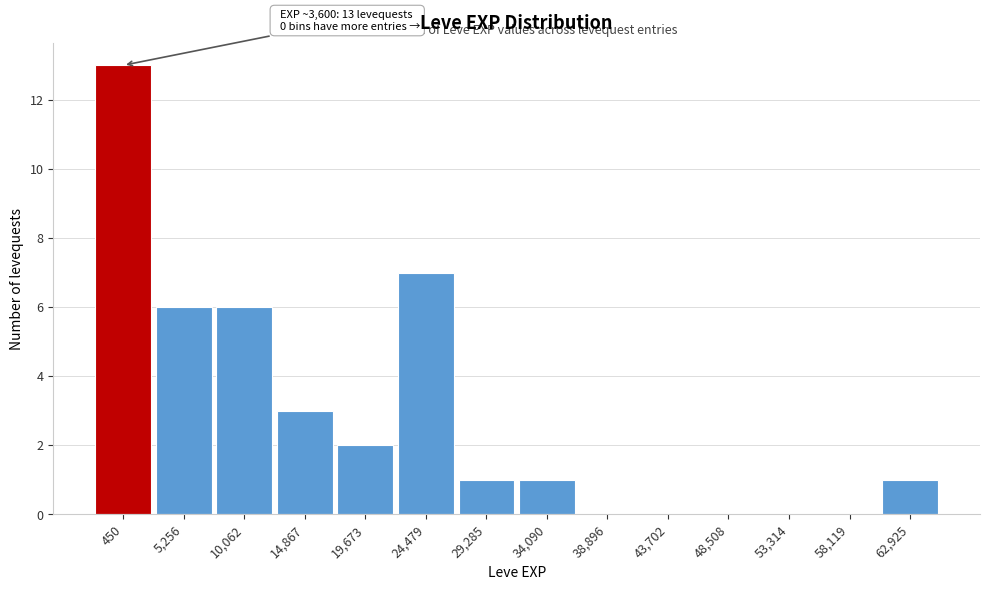

Reading right to left, list all the values displayed in this chart.

62,925=1	58,119=0	53,314=0	48,508=0	43,702=0	38,896=0	34,090=1	29,285=1	24,479=7	19,673=2	14,867=3	10,062=6	5,256=6	450=13